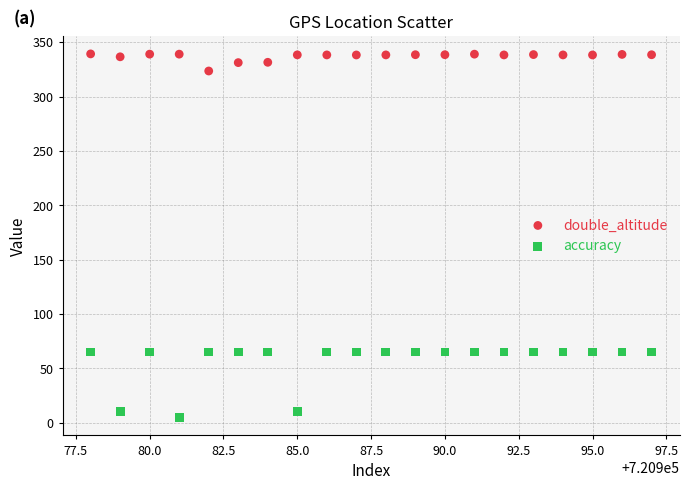

Across all data points, what is the range of X values (max minus min)?

19.0